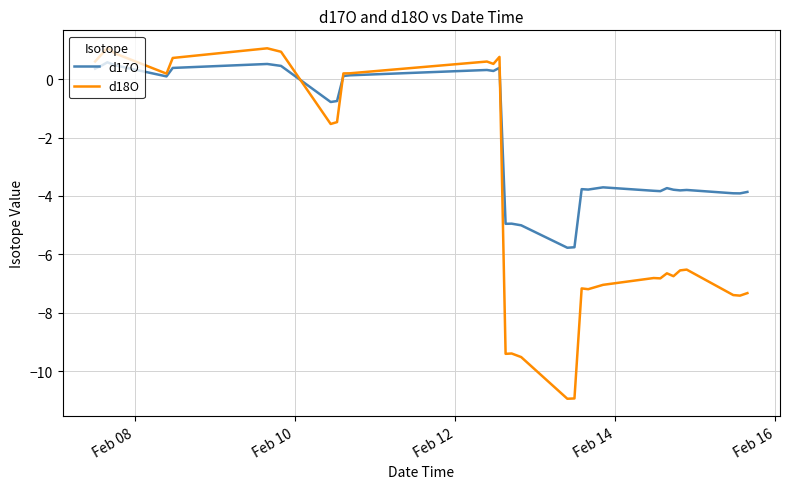

Rank the series by their maximum value, from lowest to highest.

d17O, d18O